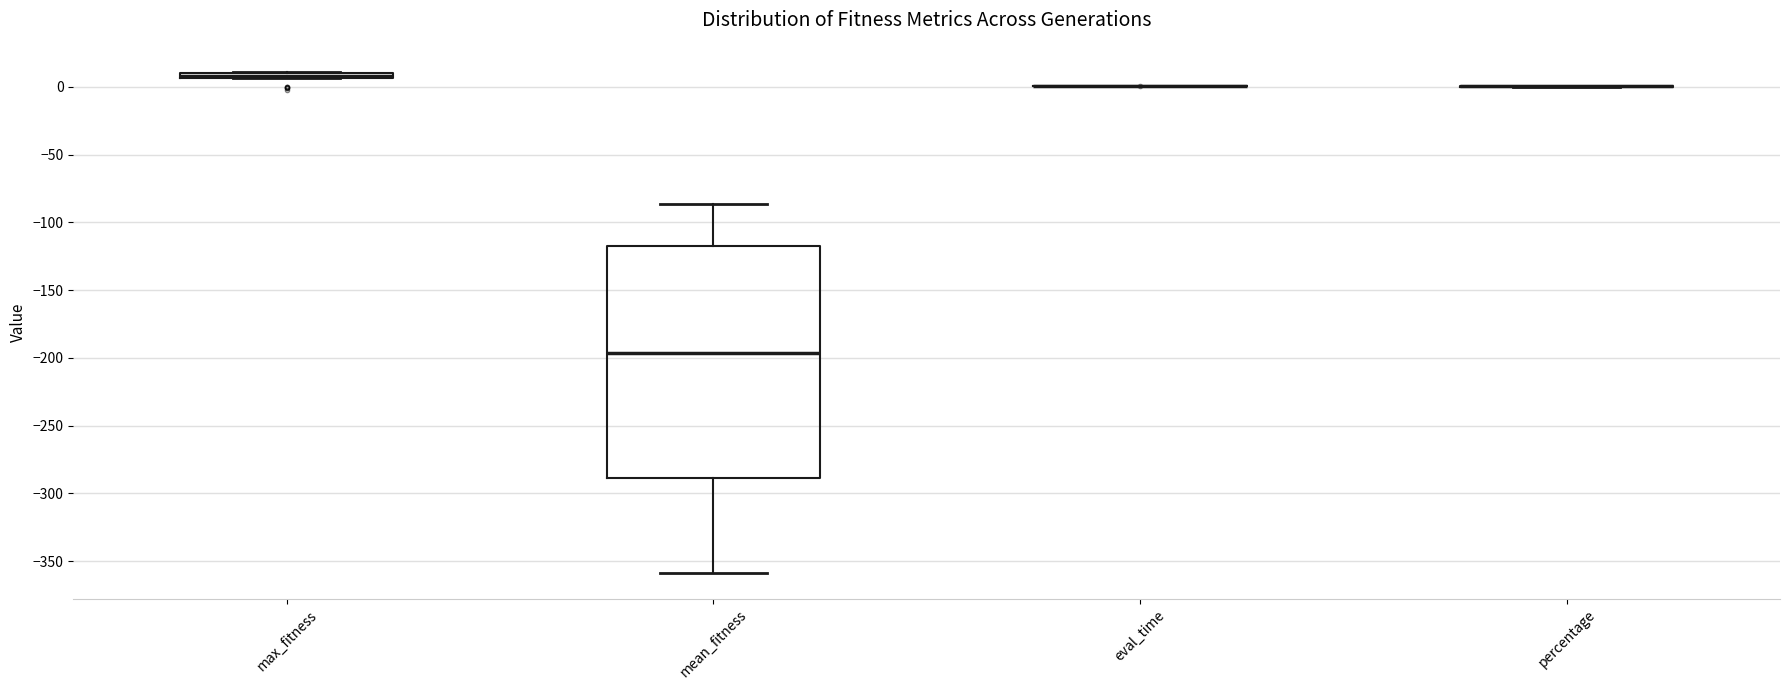

Where is the lower edge of the box for max_fitness on the y-axis? The values are not printed on the chart, so give them approximately, as read against the axis.

5